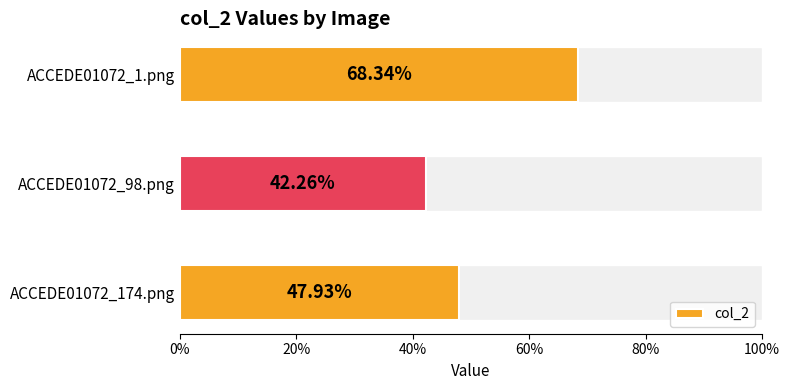

What is the greatest value displayed?

0.7